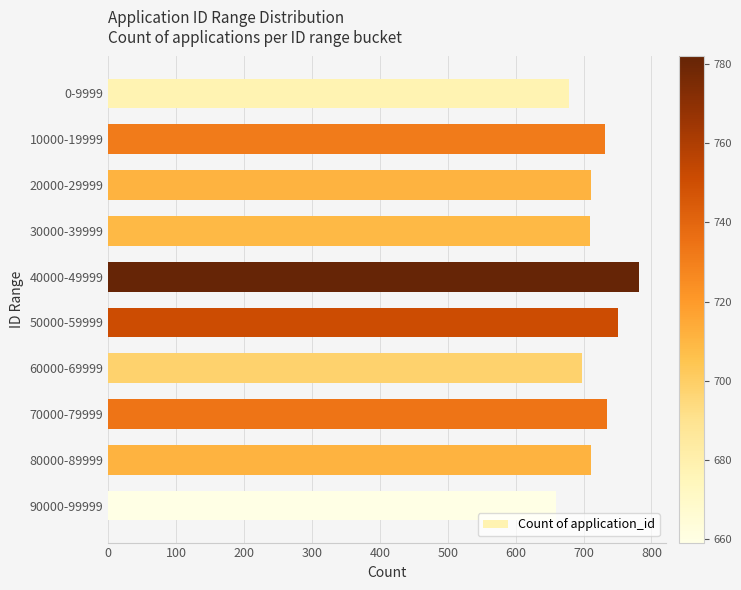

What is the sum of the values at 40000-49999 and 50000-59999?

1533